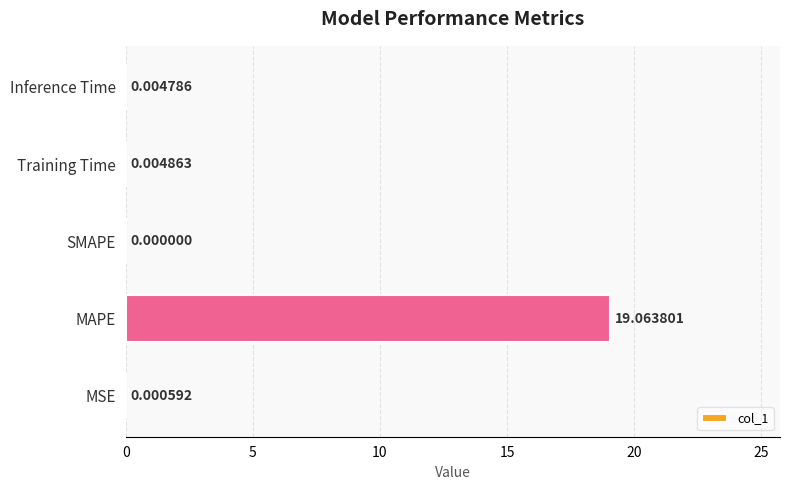

At which label is the value closest to 9?

Training Time